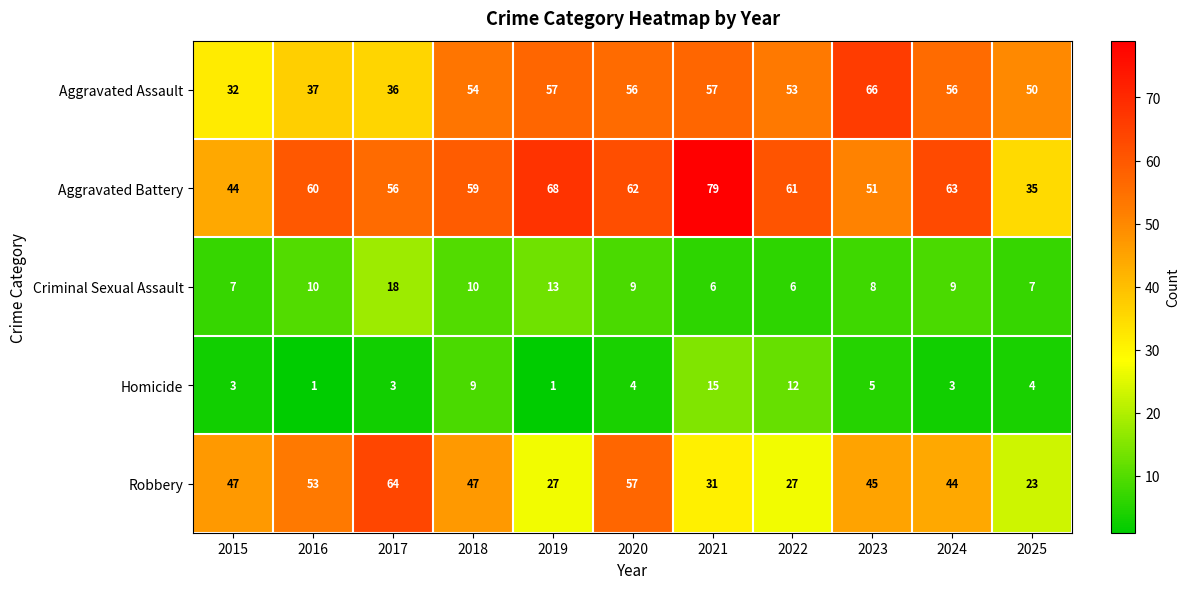

Which series has the largest total across all categories?

Aggravated Battery